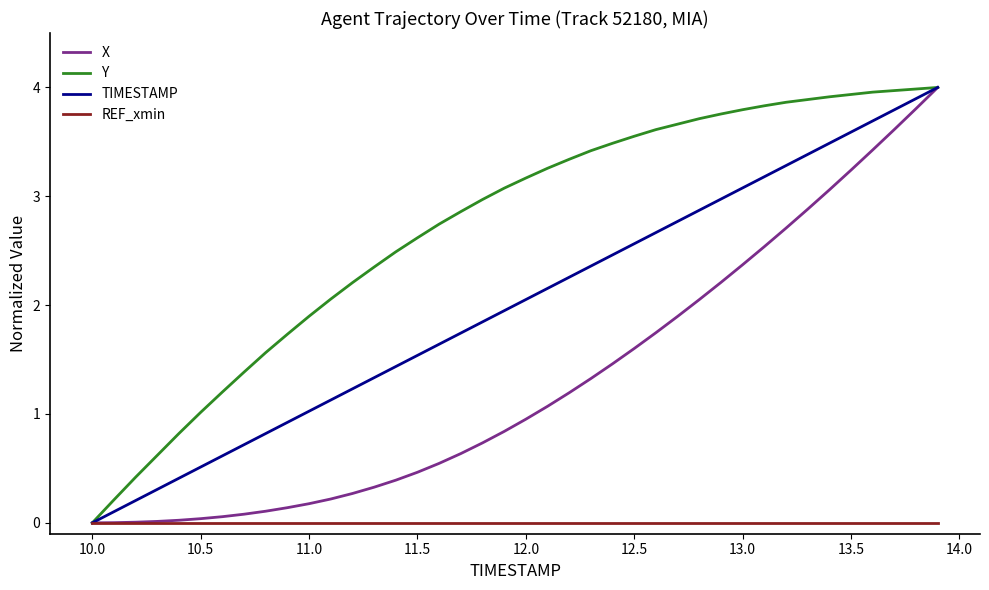

Which series has the largest total across all categories?

Y